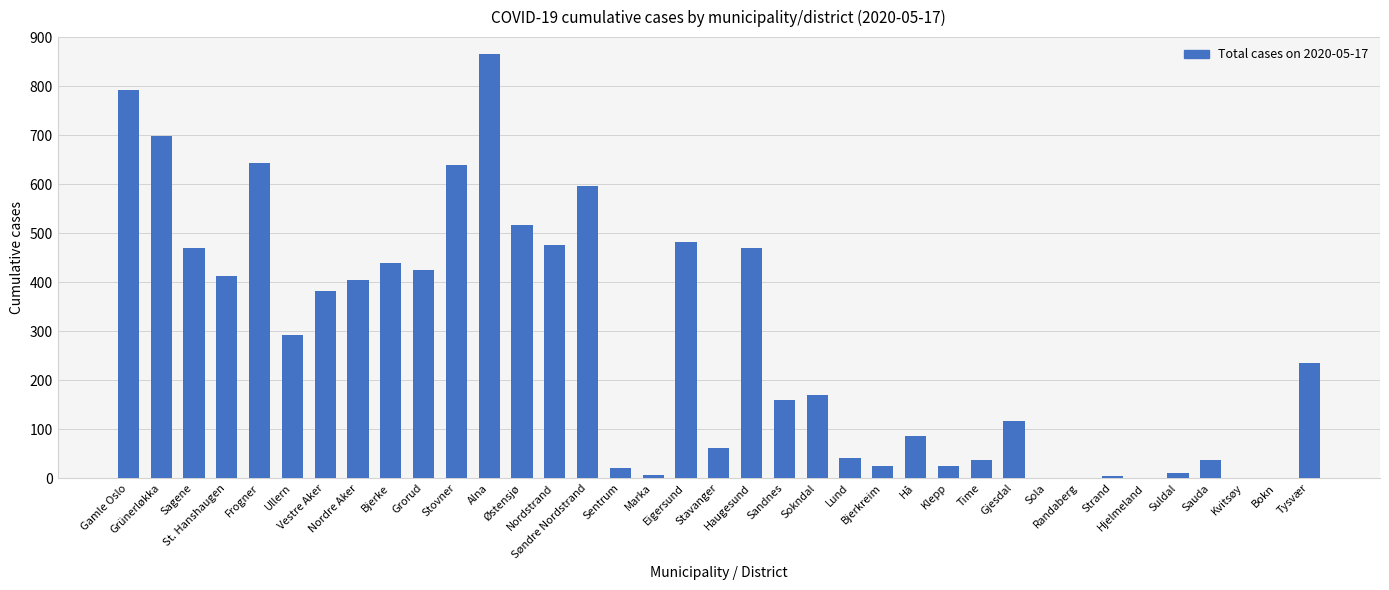

Are the bars horizontal?

No